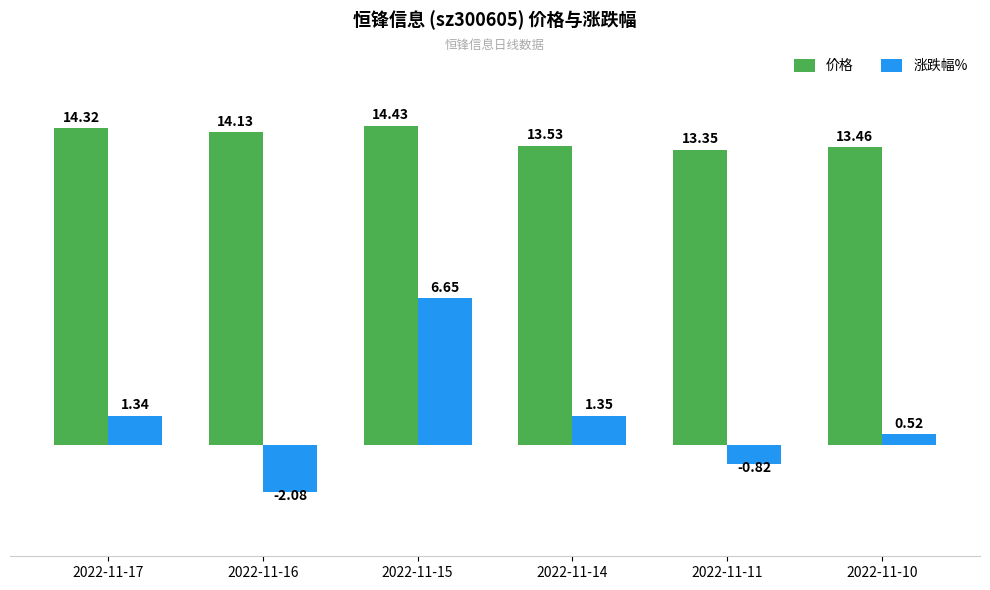

Which series has the largest total across all categories?

价格